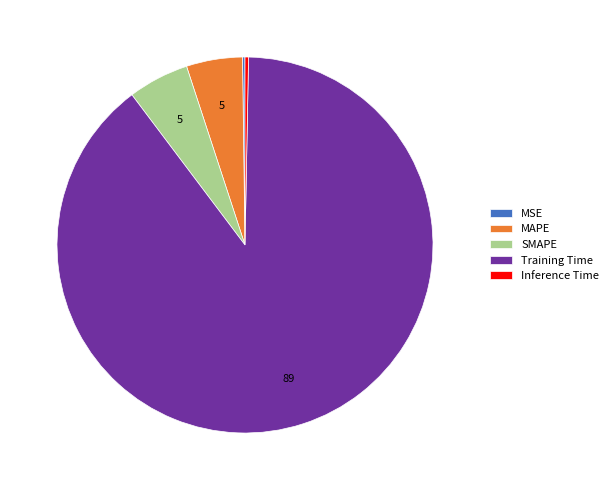

Is the sum of Training Time and SMAPE greater than half?

Yes